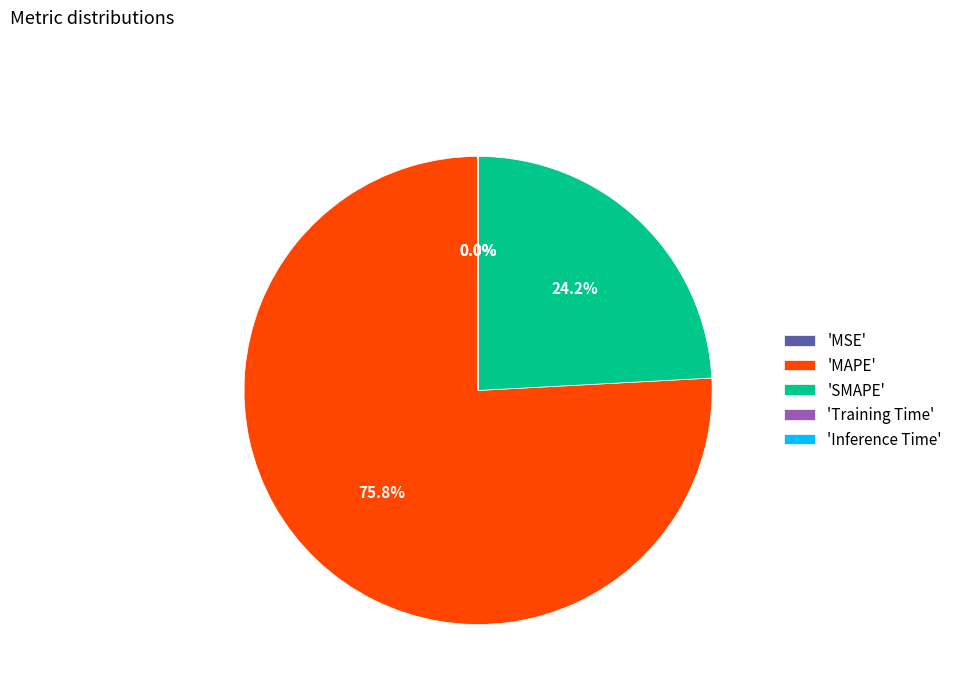

Which slice represents more than half of the pie?

'MAPE'